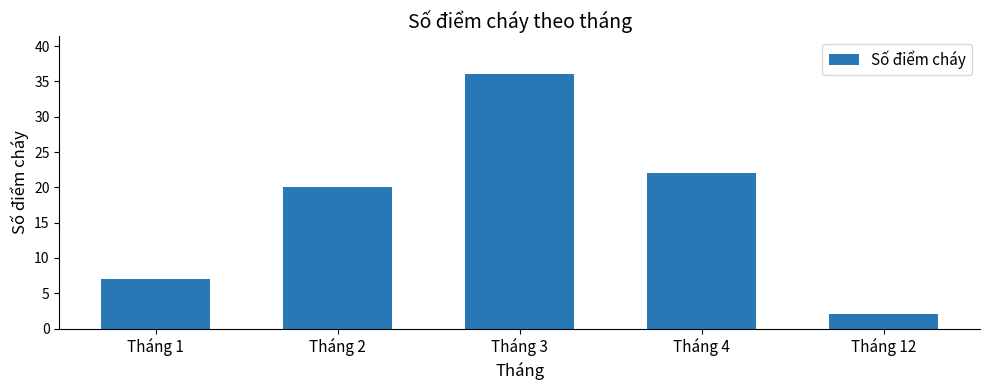

Rank the categories by value from highest to lowest.

Tháng 3, Tháng 4, Tháng 2, Tháng 1, Tháng 12